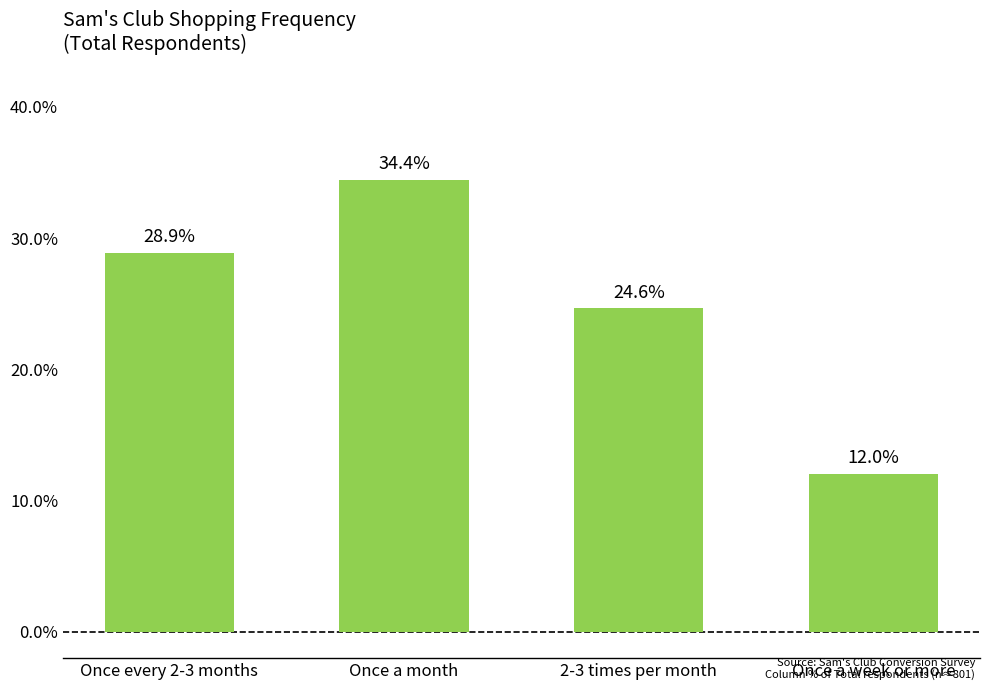

Are the bars horizontal?

No